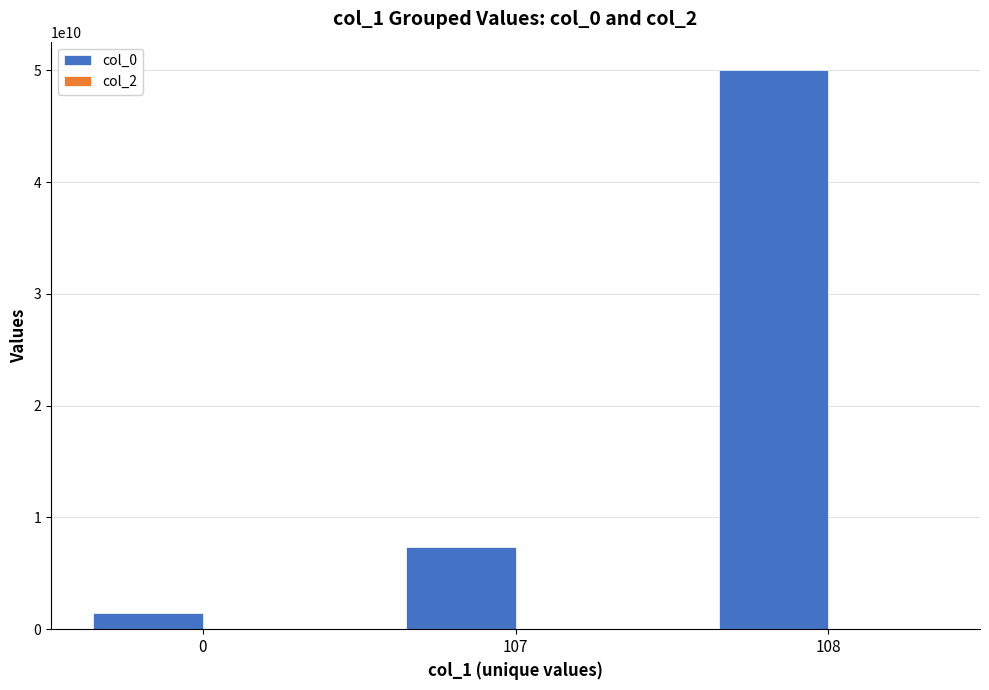

At which category is the sum across all series the highest?

108